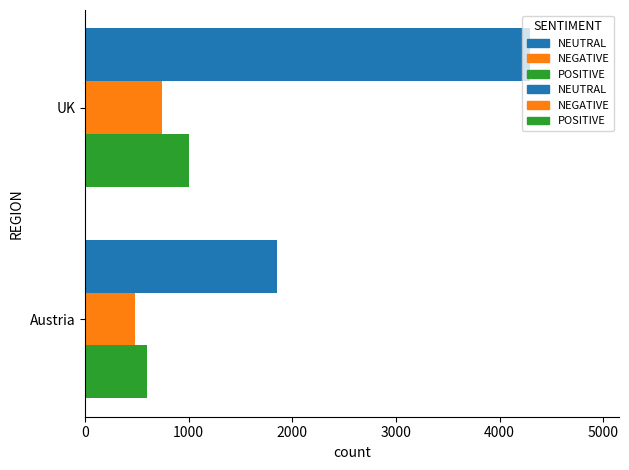

List the series in order of their peak value, highest first.

NEUTRAL, POSITIVE, NEGATIVE